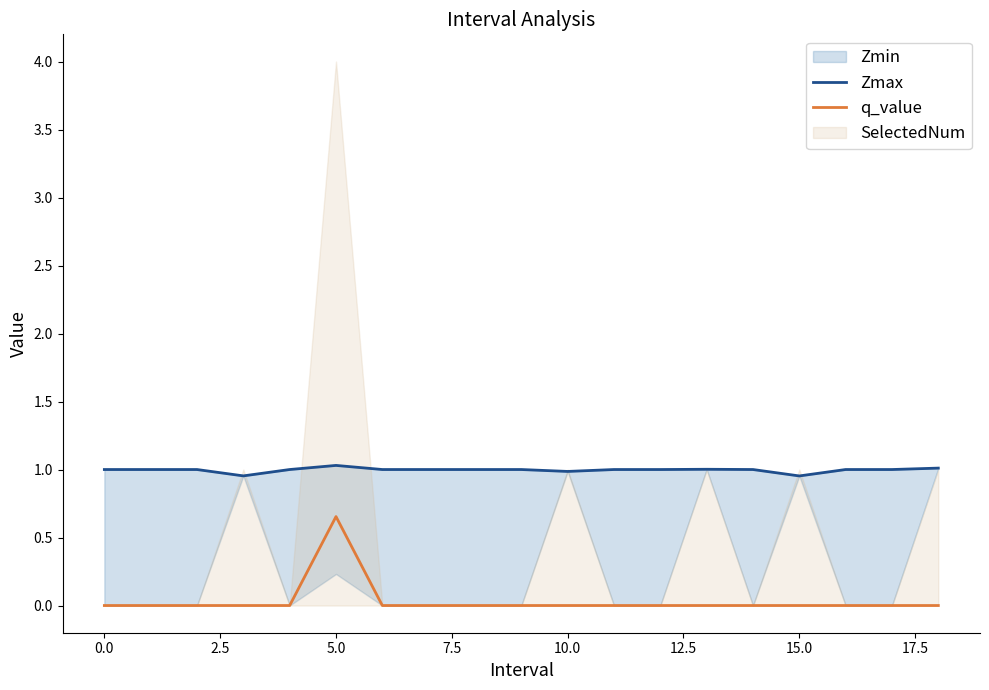

Which category has the highest value in the q_value series?

5.0